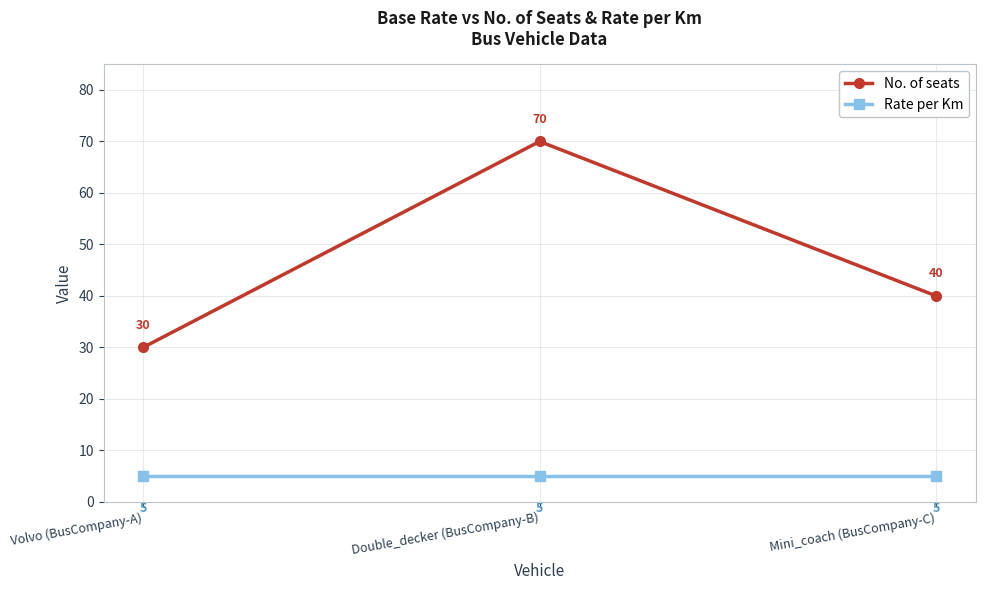

List the series in order of their peak value, highest first.

No. of seats, Rate per Km